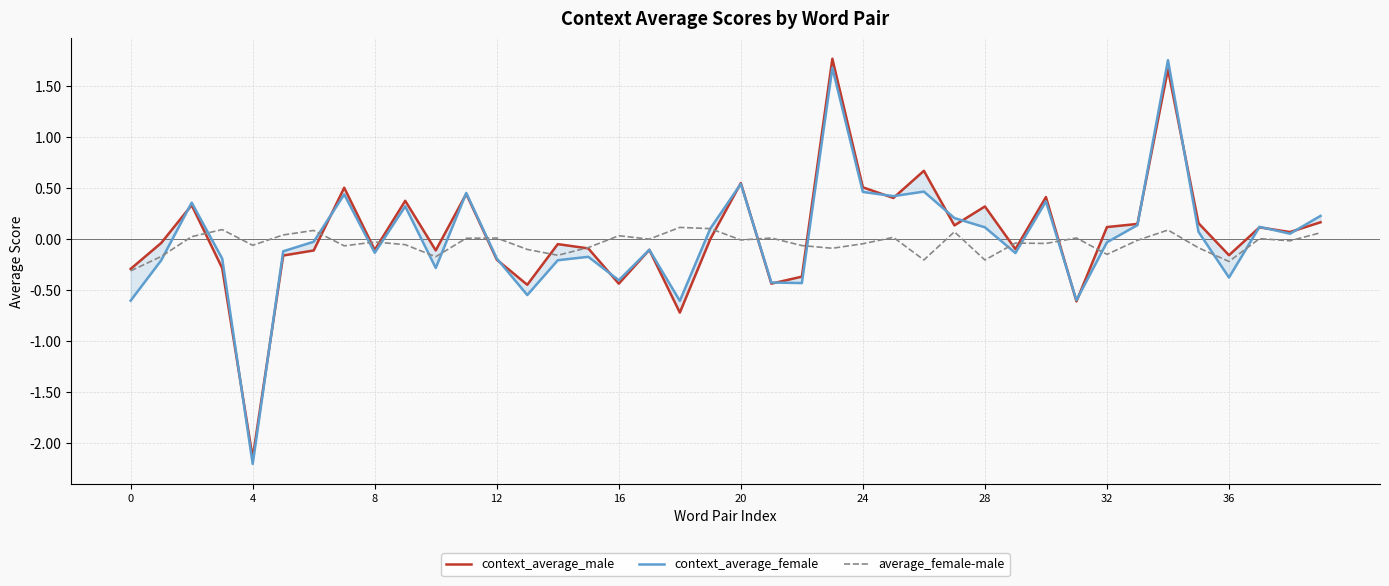

Which series has the largest range (max minus min)?

context_average_female